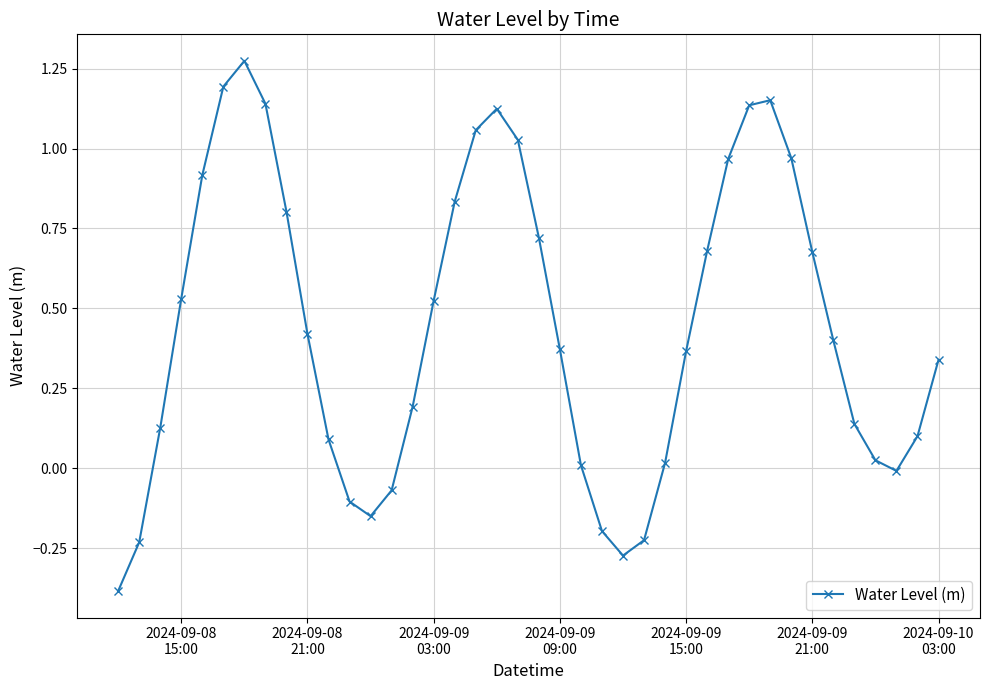

How many interior local valleys (lower than both neighbors) does the data have?

3